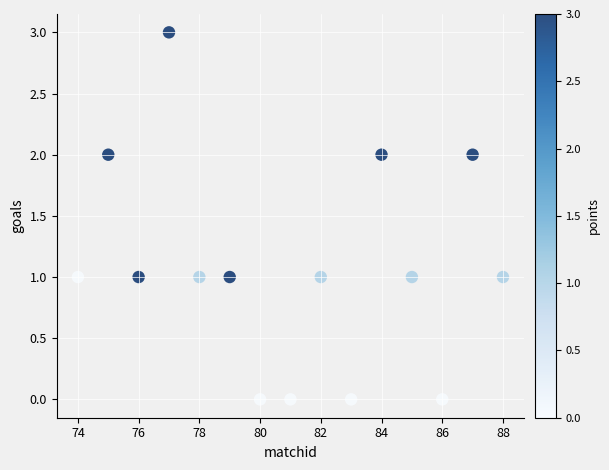

What is the range of X values (max minus min)?

14